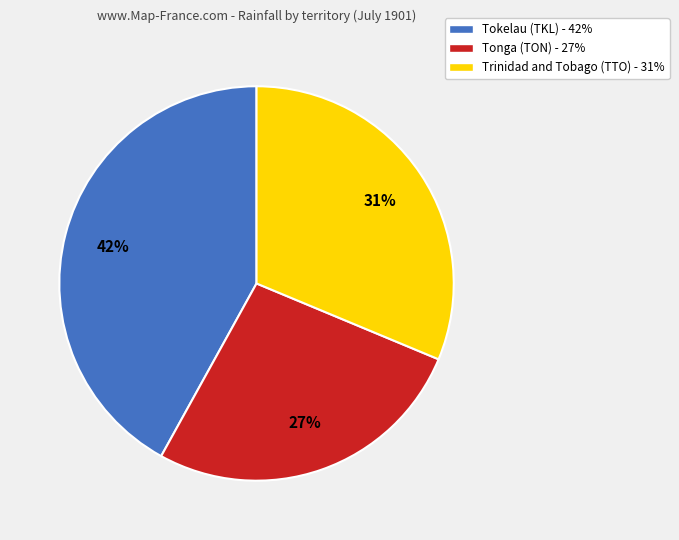

To the nearest percent, what is the difference between the largest and smallest slice percentages?

15%